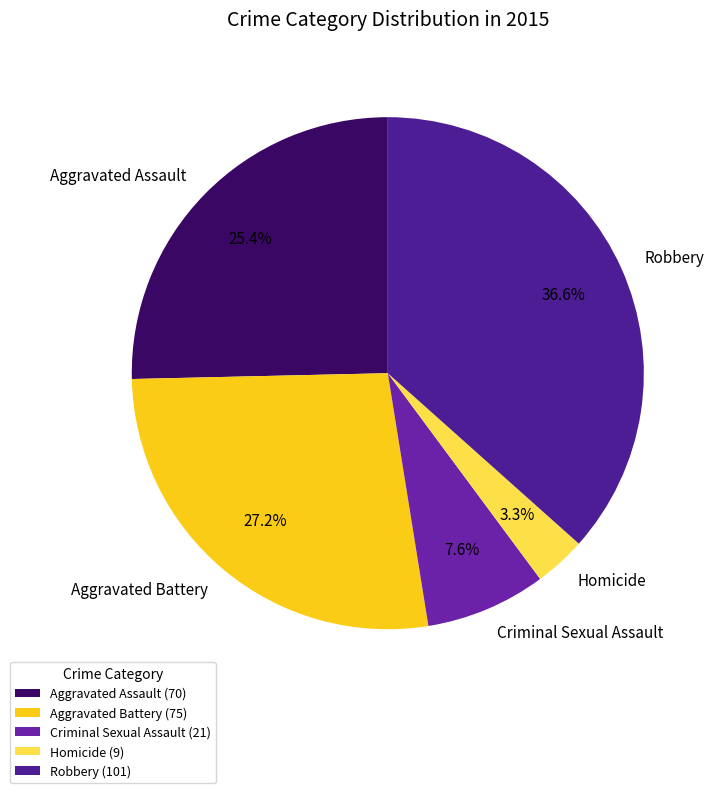

Is it true that Robbery is 42% of the pie?

False